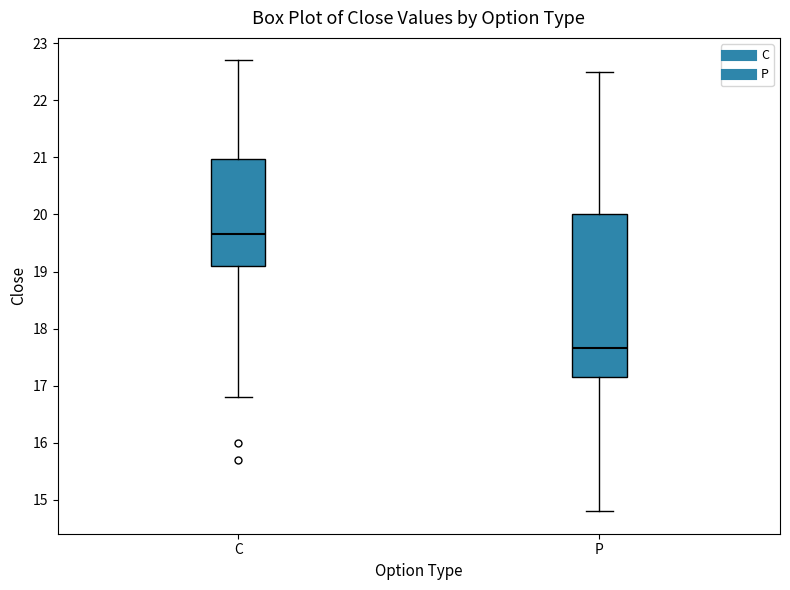

Reading left to right, transcribe this box plot: for each box, give where its median line is, the range the box spans, and where its two whiskers end, as read against the y-axis. The values are not printed on the chart, so give them approximately, as read against the axis.

C: median 19.7, box 19.1 to 21.0, whiskers 16.8 to 22.7
P: median 17.7, box 17.2 to 20.0, whiskers 14.8 to 22.5